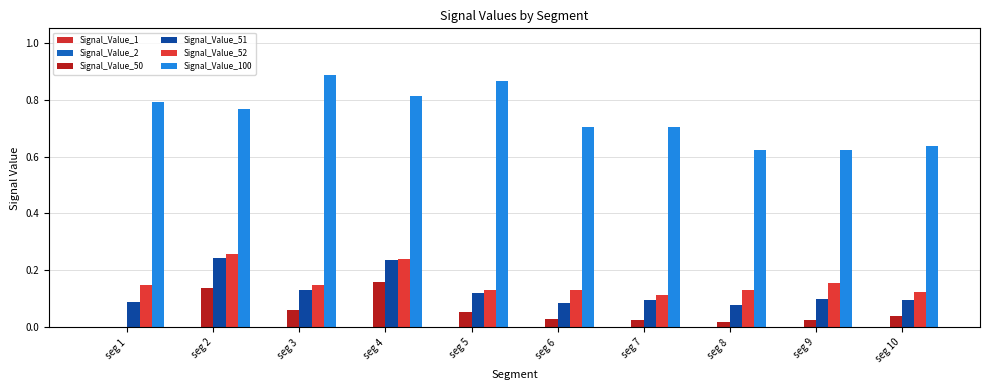

What is the sum of all Signal_Value_50 values?

0.6